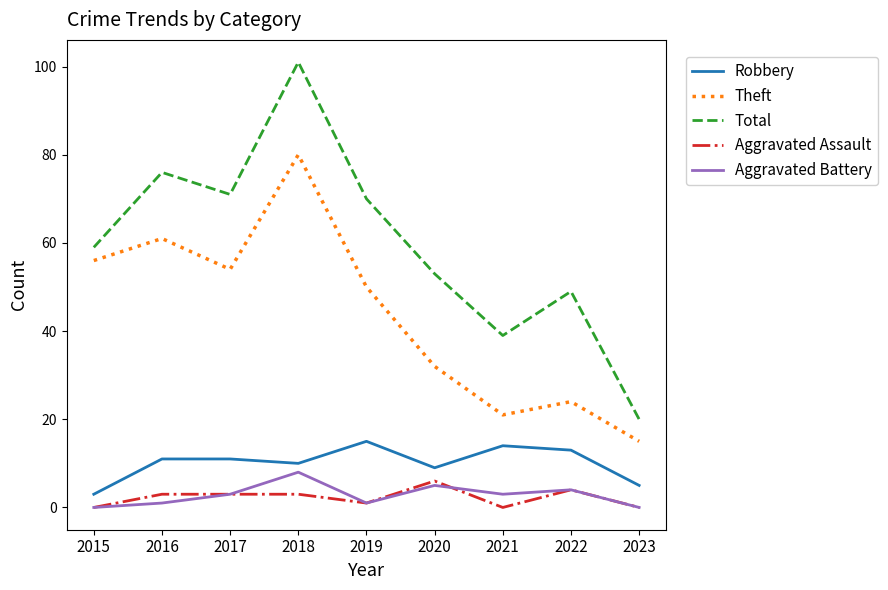

What is the sum of the Aggravated Battery values at 2023 and 2017?

3